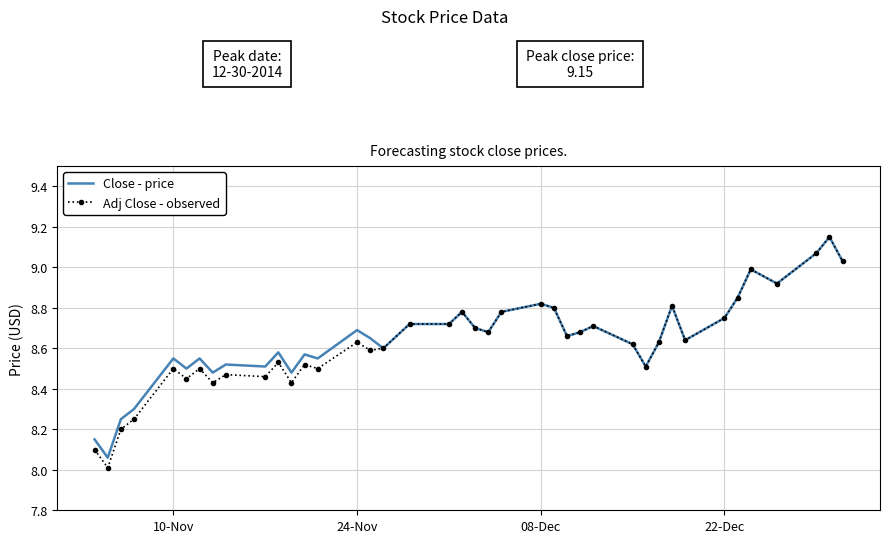

What are all the series names shown in the legend?

Close - price, Adj Close - observed